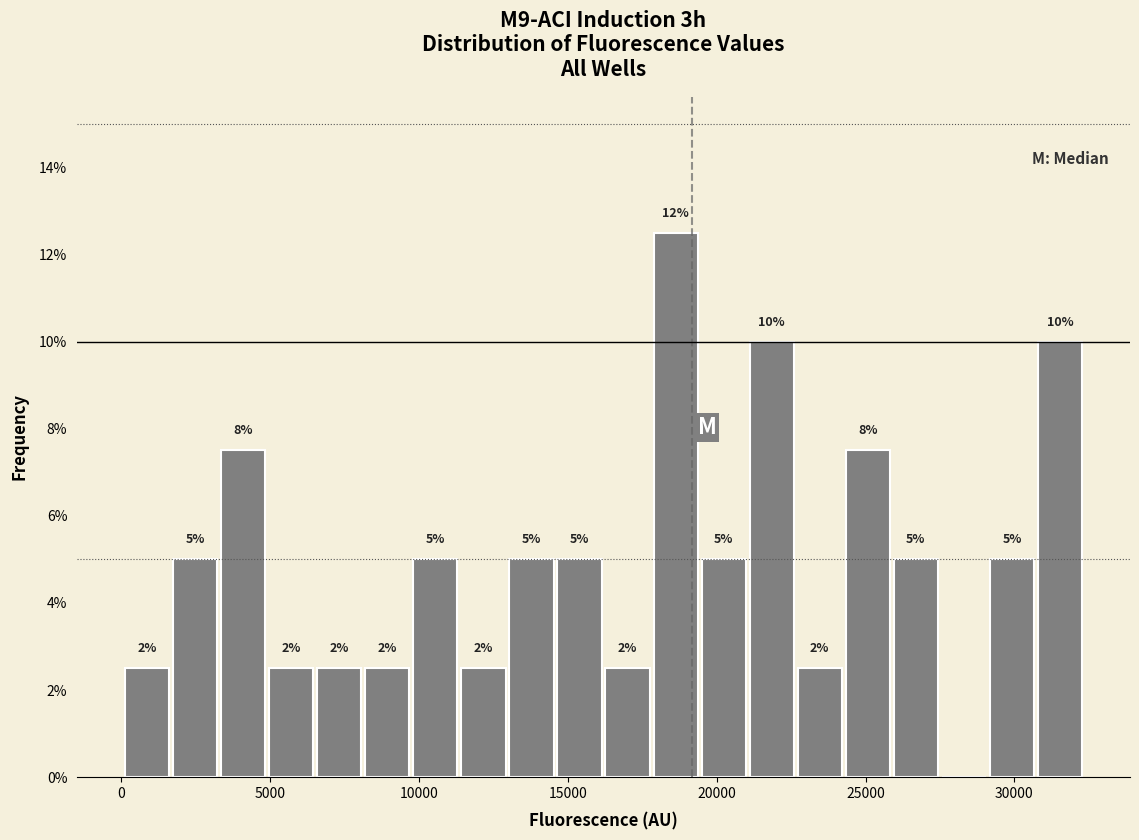

Read against the x-axis, roughly where is the centre of the tallest bar?

18500